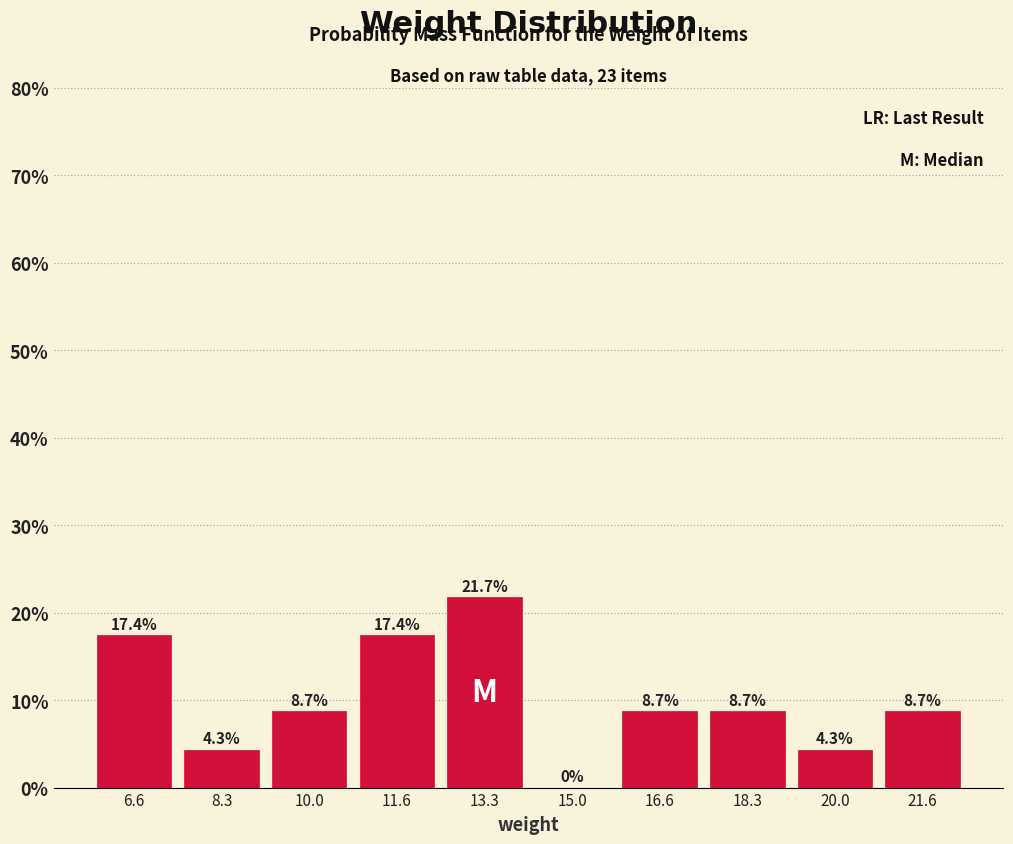

What is the height of the bar covering 19.2 to 20.8 on the x-axis? The bar edges are not printed on the chart, so give them approximately, as read against the axis.

4.3